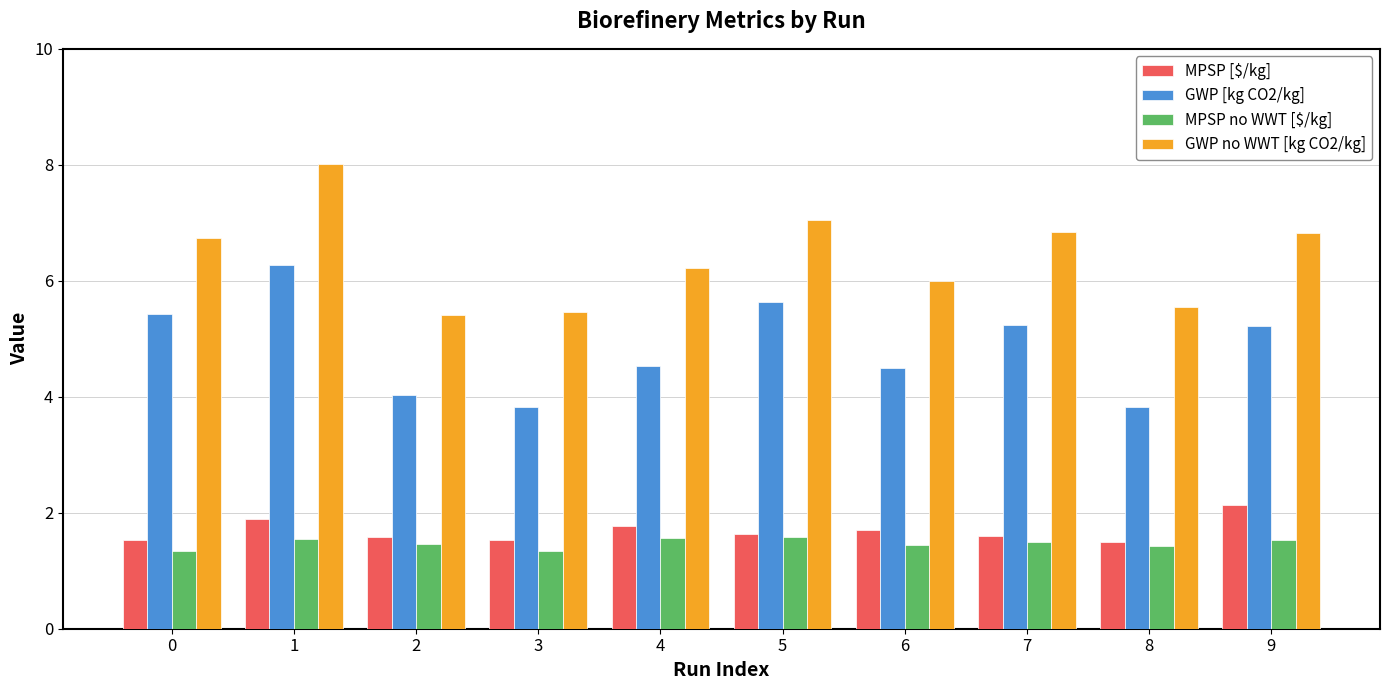

What is the approximate value of GWP no WWT [kg CO2/kg] at 4?

6.2